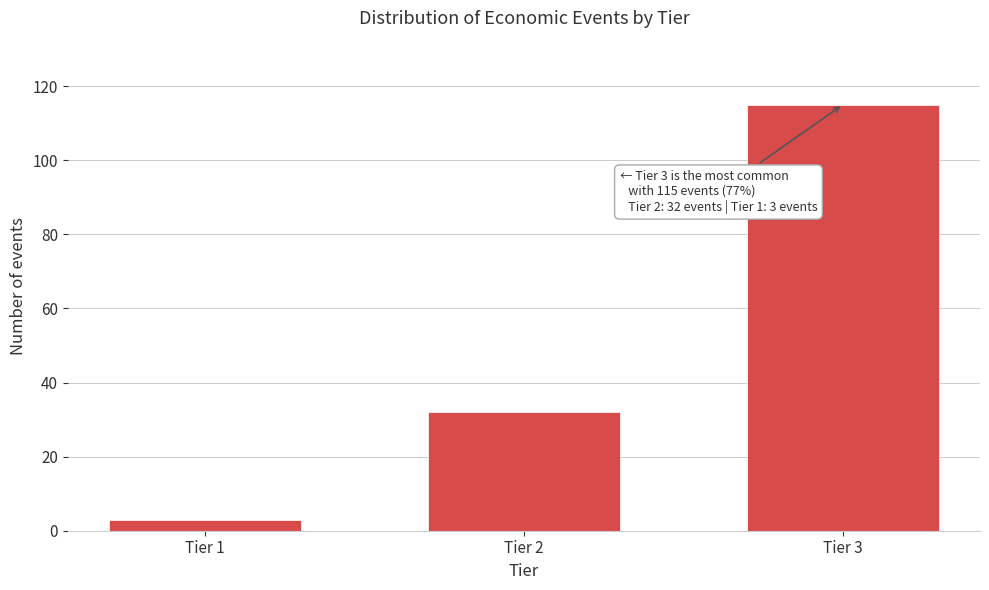

Reading left to right, what are all the values shown in this chart?

Tier 1=3	Tier 2=32	Tier 3=115